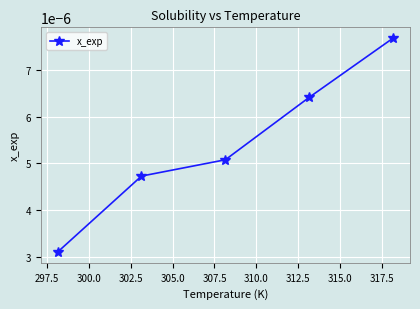

How many values are between 0 and 1?

5